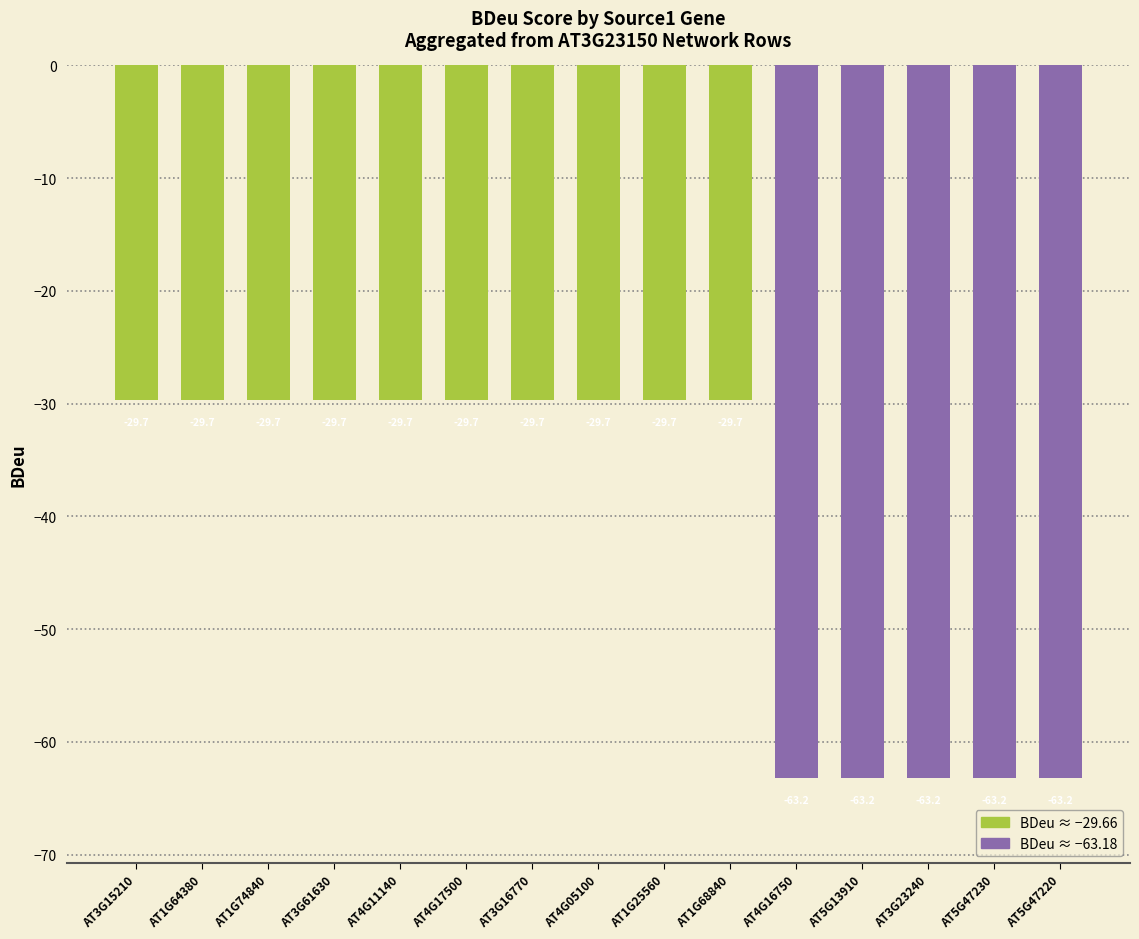

What is the value of the 10th bar from the left?

-29.7